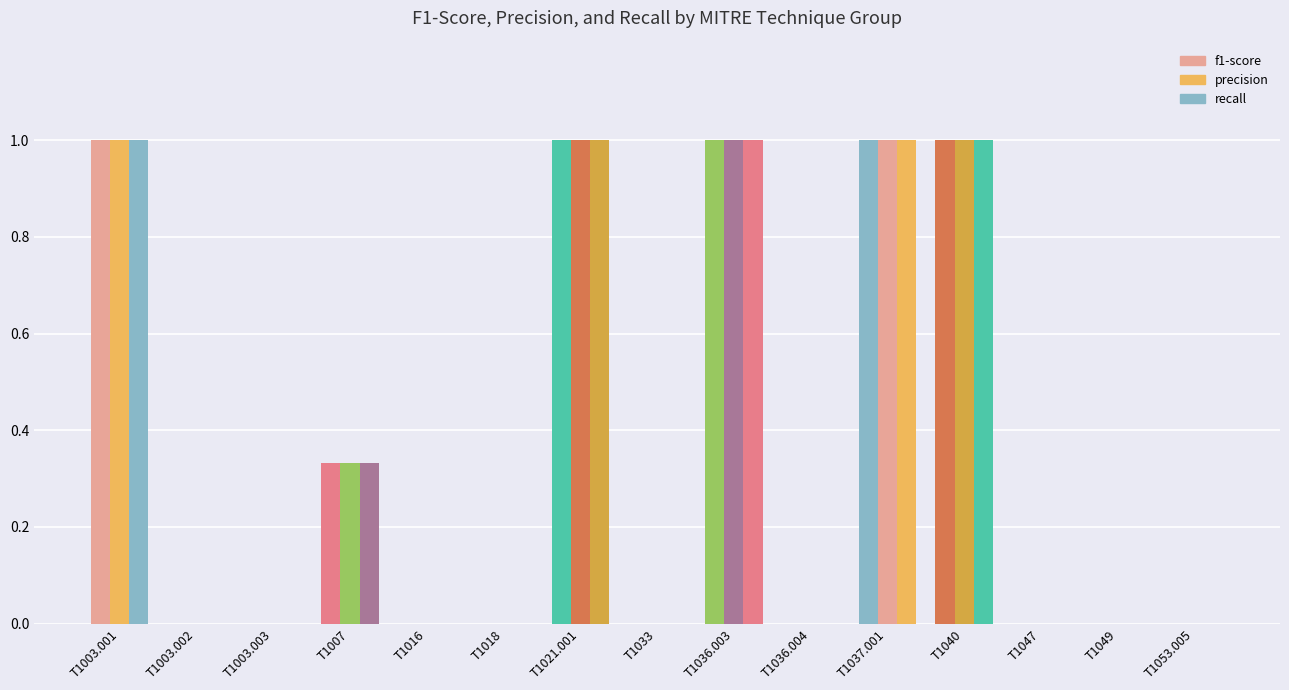

What is the label of the 1st bar from the left?

T1003.001